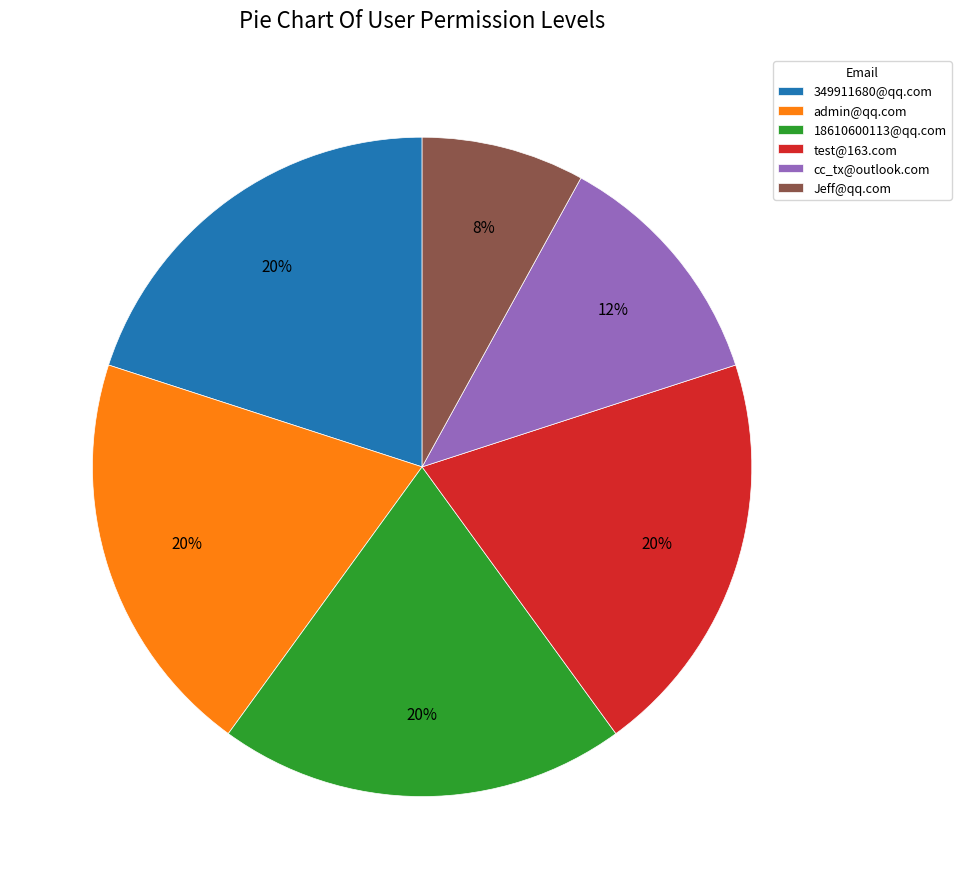

What percentage is the 349911680@qq.com slice, to the nearest percent?

20%